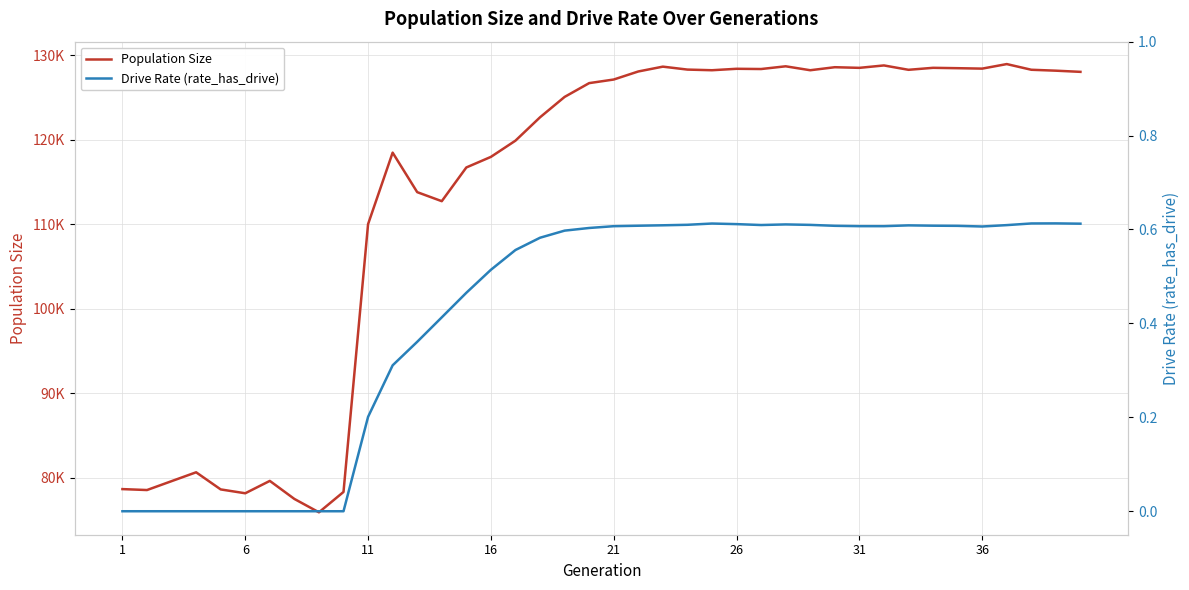

What is the sum of all Population Size values?

4537463.0